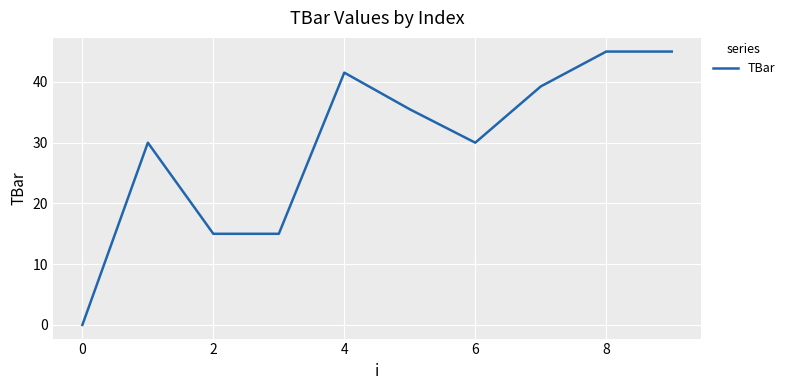

What is the difference between the second highest and second lowest values?

30.0